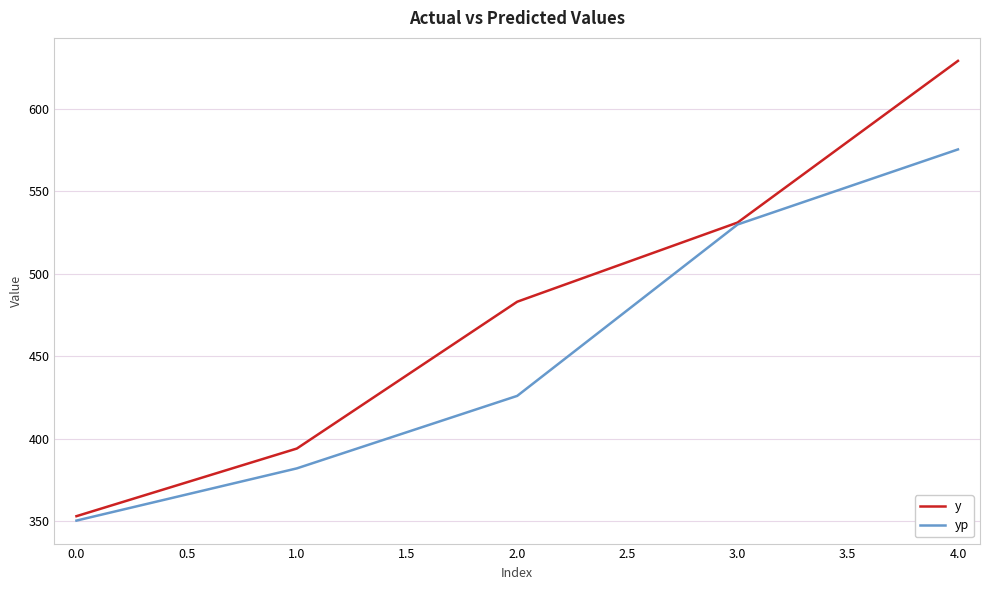

What is the approximate value of y at 0.0?

353.0